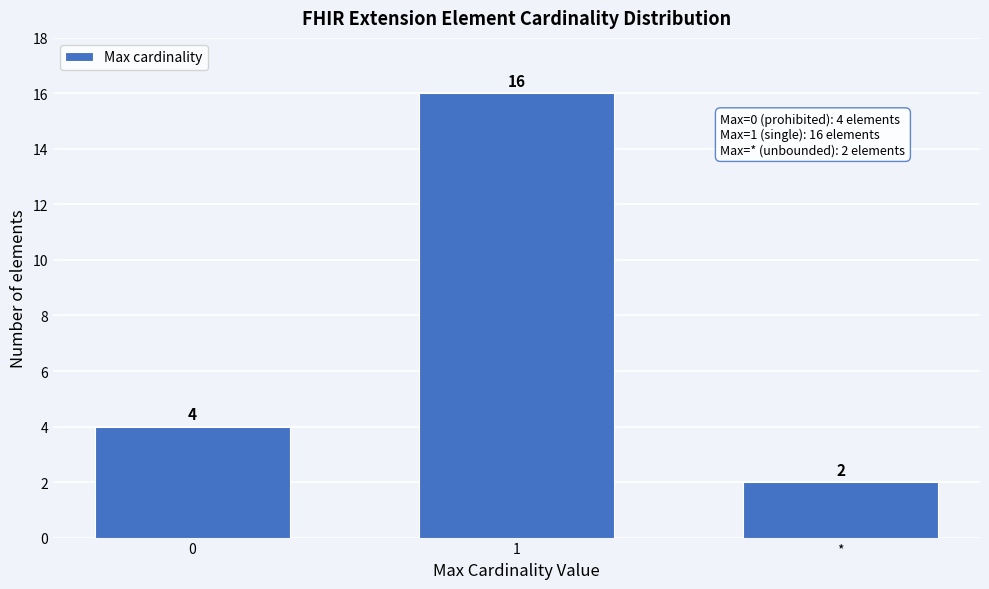

Reading left to right, list all the values displayed in this chart.

0=4	1=16	*=2